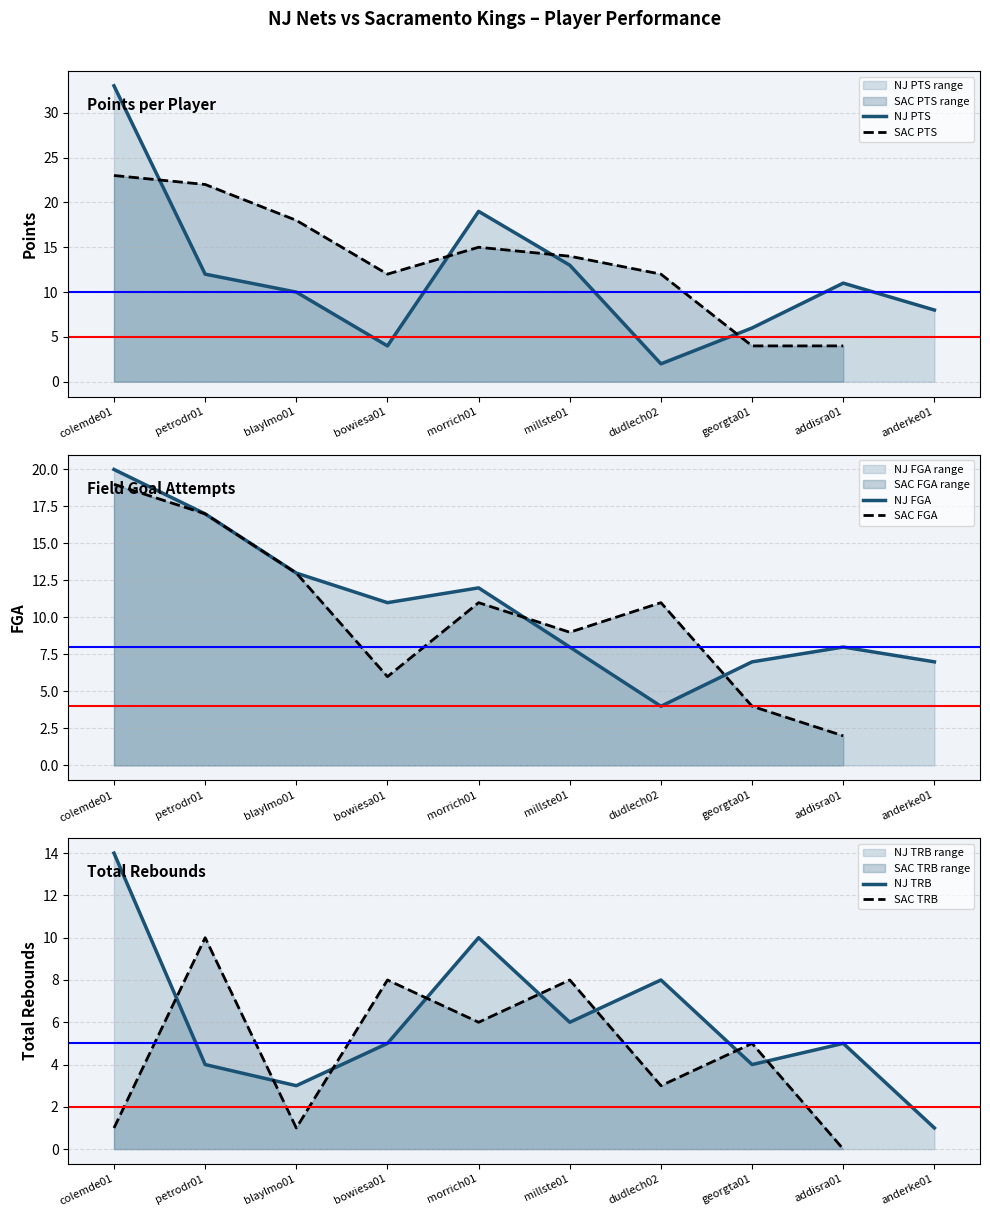

What is the difference between the highest and lowest values at millste01?

8.0